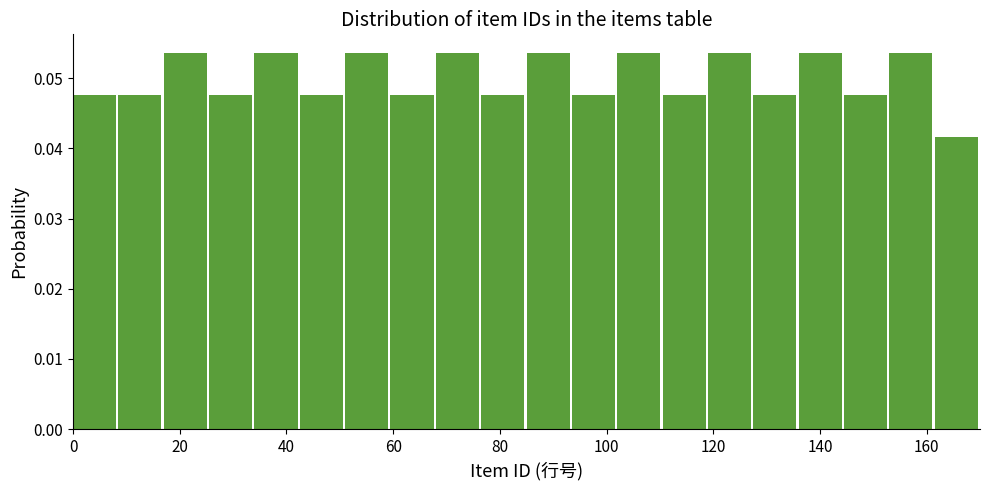

Reading left to right, transcribe this chart: for each bar, give the range it covers on the x-axis and its height. Neither the bar edges nor the heights are printed on the chart, so give them approximately, as read against the axes.

0.0 to 8.5: 0.048
8.5 to 17.0: 0.048
17.0 to 25.5: 0.054
25.5 to 34.0: 0.048
34.0 to 42.5: 0.054
42.5 to 51.0: 0.048
51.0 to 59.5: 0.054
59.5 to 68.0: 0.048
68.0 to 76.5: 0.054
76.5 to 85.0: 0.048
85.0 to 93.5: 0.054
93.5 to 102.0: 0.048
102.0 to 110.5: 0.054
110.5 to 119.0: 0.048
119.0 to 127.5: 0.054
127.5 to 136.0: 0.048
136.0 to 144.5: 0.054
144.5 to 153.0: 0.048
153.0 to 161.5: 0.054
161.5 to 170.0: 0.042